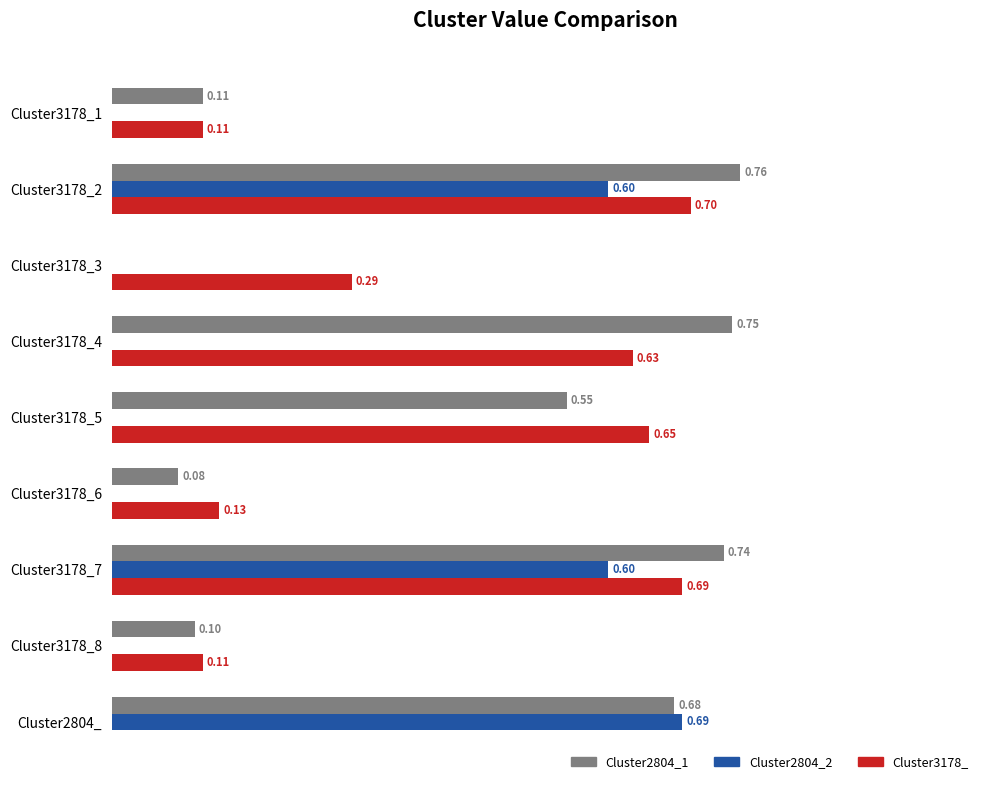

At which category is the sum across all series the highest?

Cluster3178_2